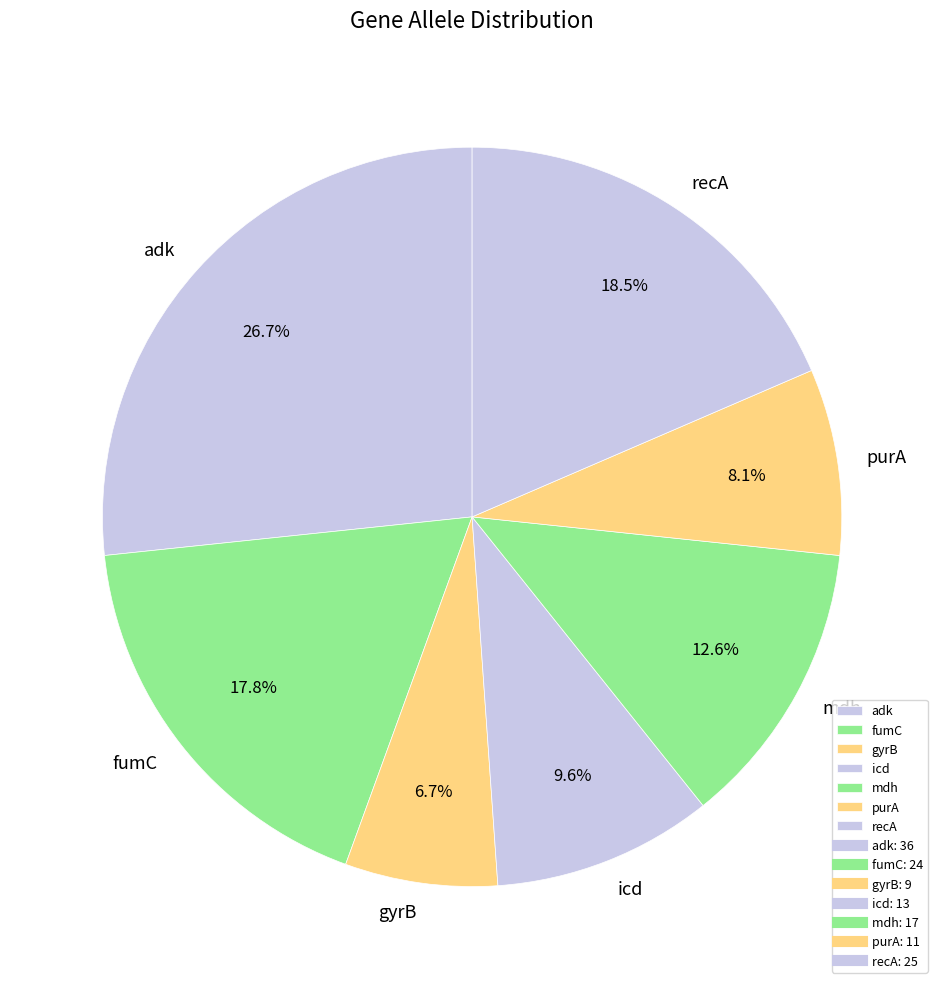

To the nearest percent, what is the average slice percentage?

14%